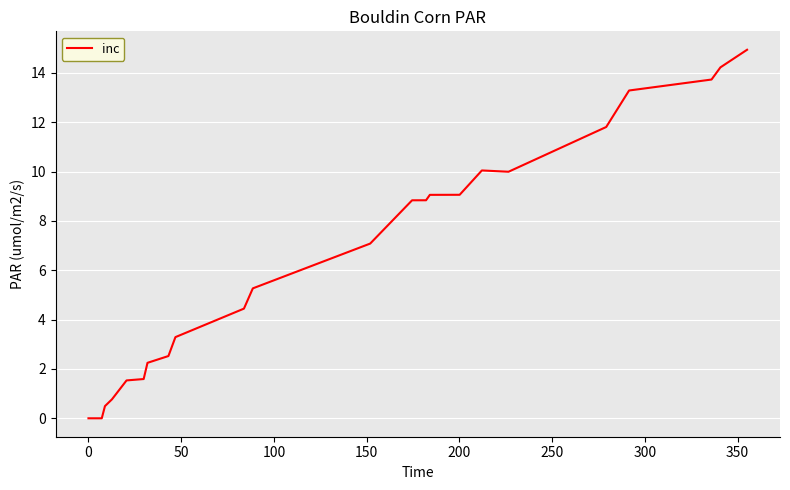

What is the difference between the maximum and minimum values?

14.9